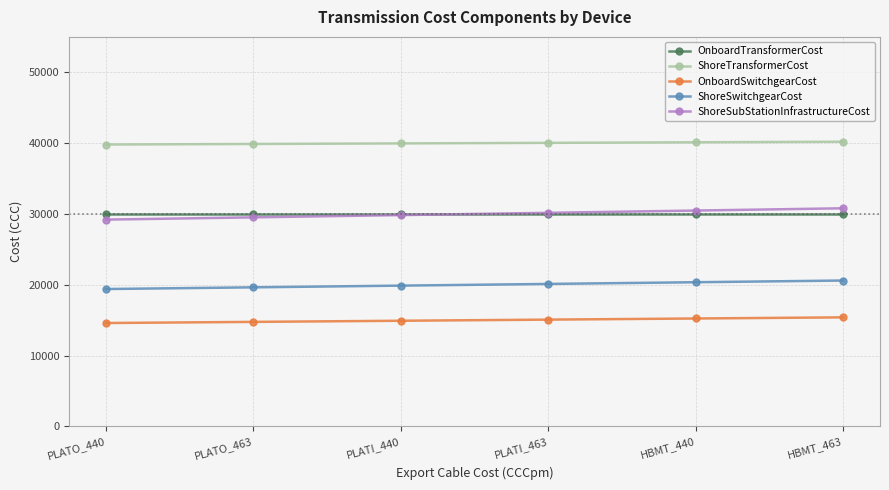

Which series changed the most between PLATO_440 and PLATI_463?

ShoreSubStationInfrastructureCost